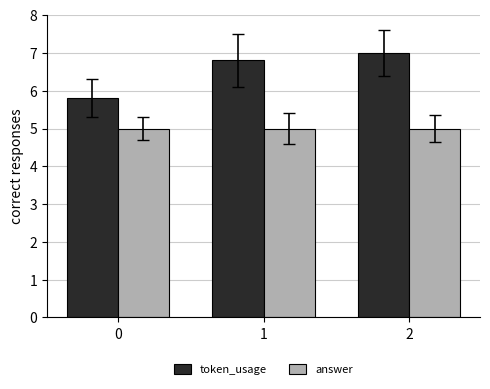

Is it true that token_usage equals 7.0 at 2?

True